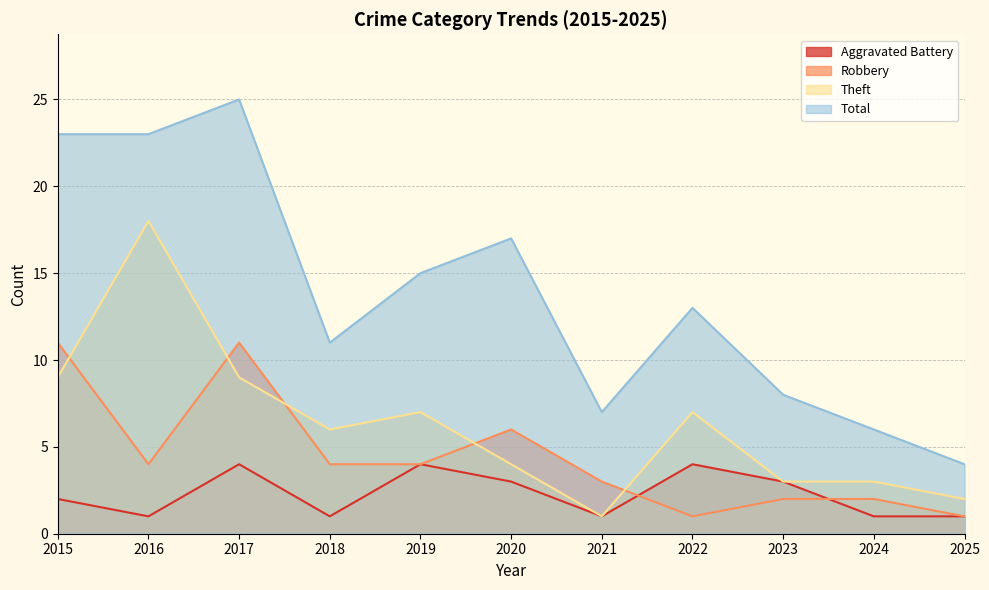

In Aggravated Battery, how many points are higher than both neighbors (excluding endpoints)?

3